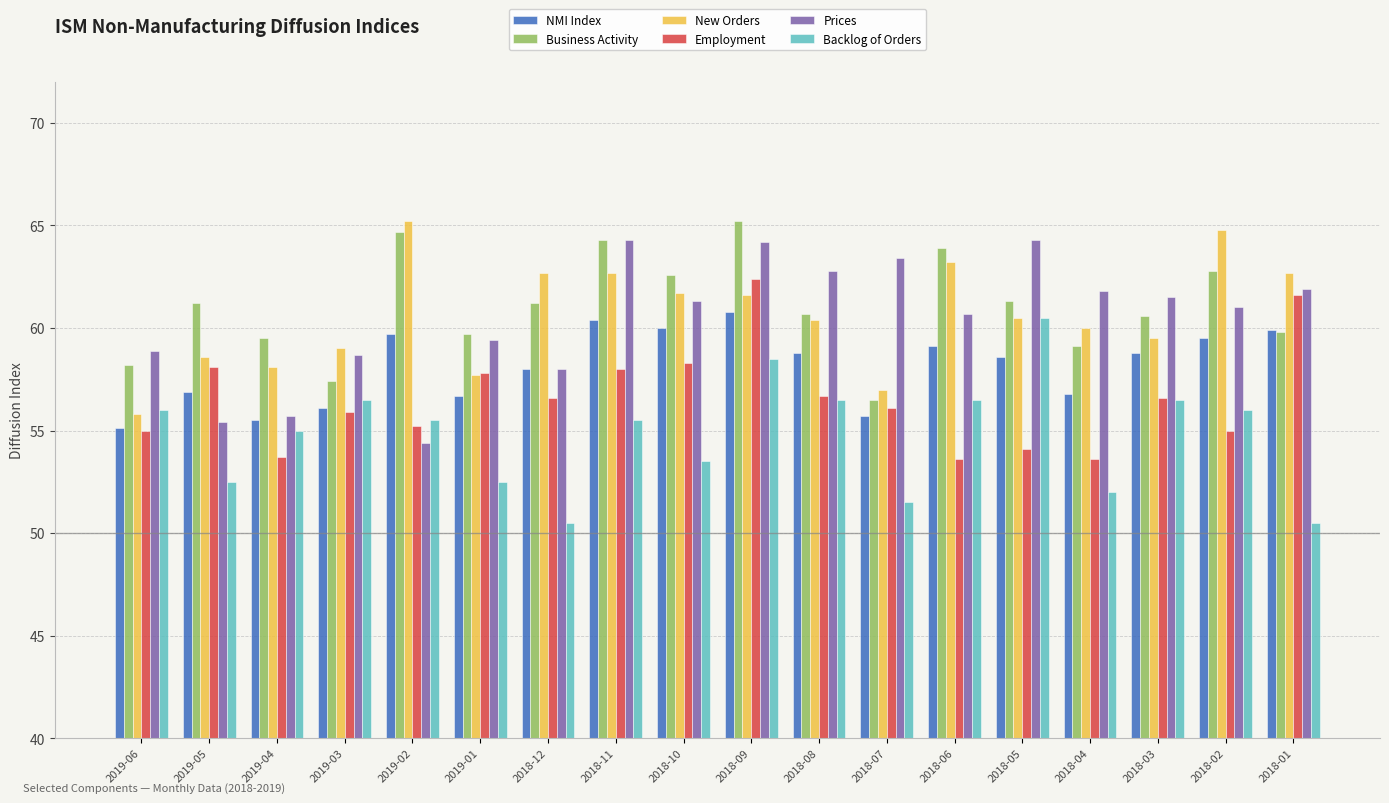

What is the total value across all series at 2018-05?

359.3